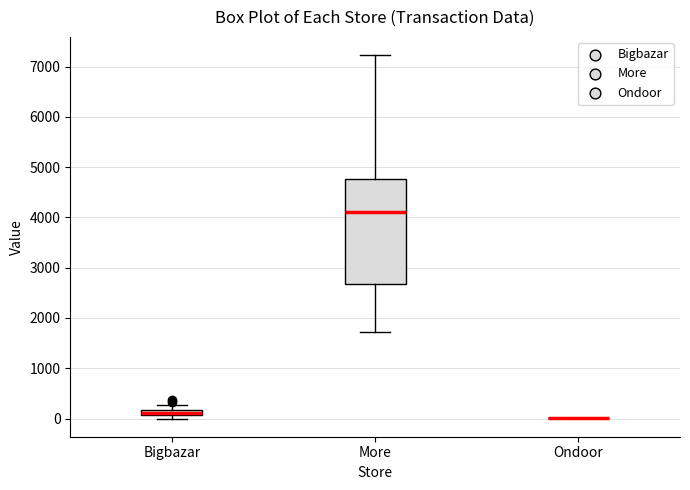

Comparing the boxes themselves (not the whiskers), which one is the tallest?

More